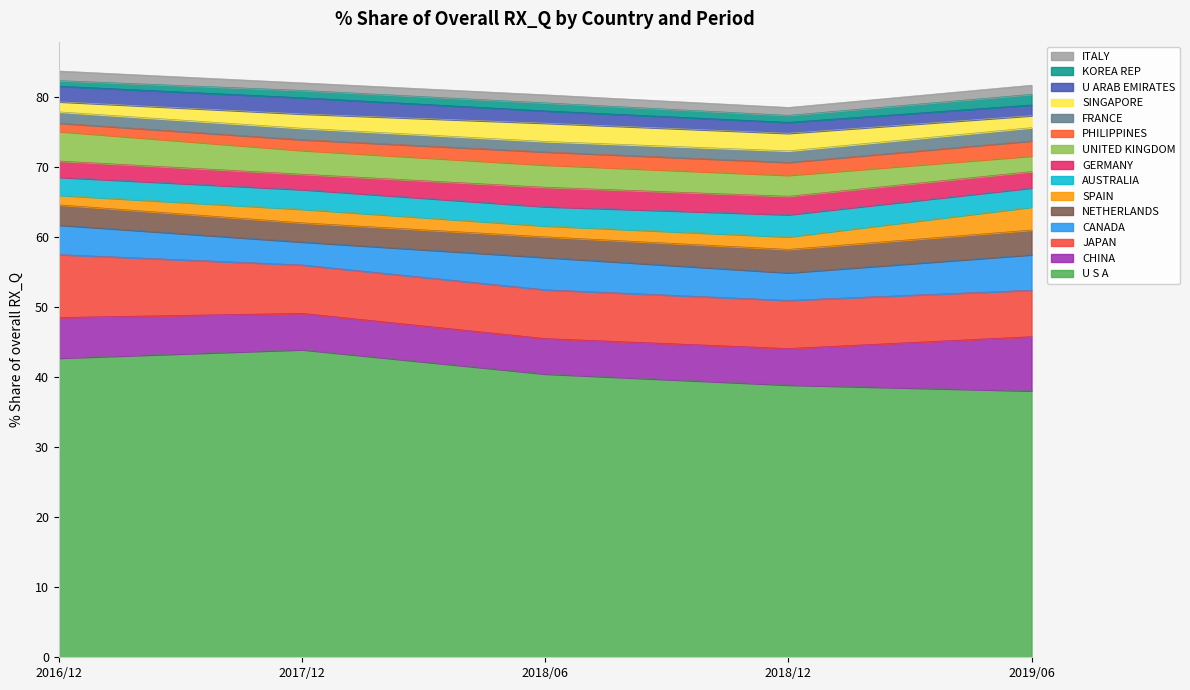

What position from the left is U S A?

1